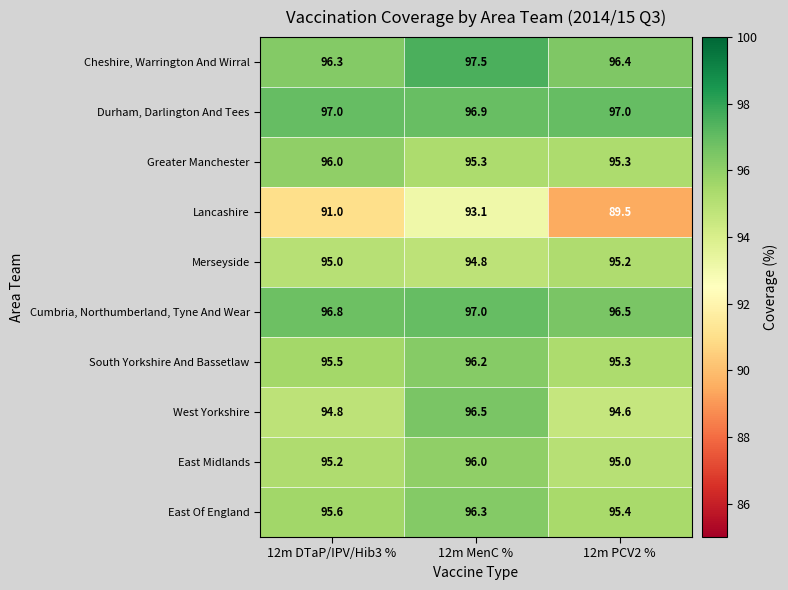

Which category has the highest value in the Cumbria, Northumberland, Tyne And Wear series?

12m MenC %